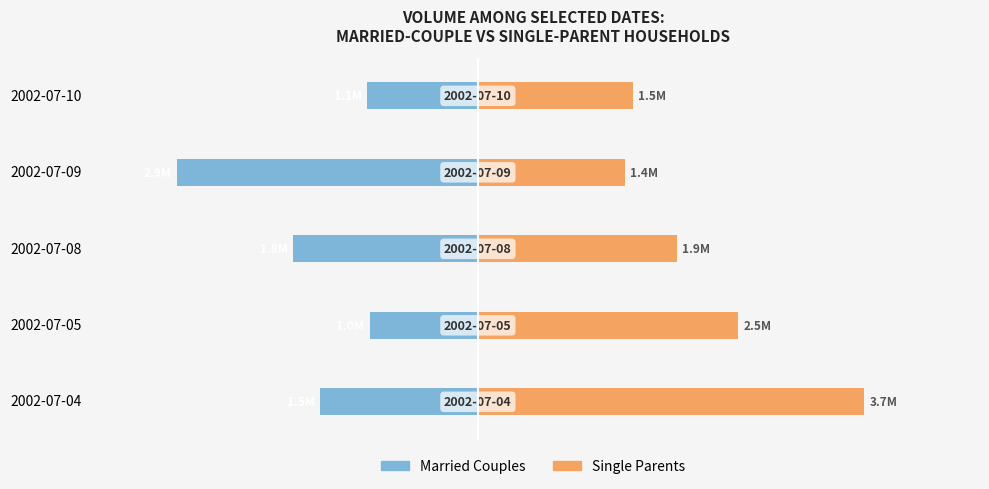

Rank the series by their maximum value, from highest to lowest.

Single Parents, Married Couples